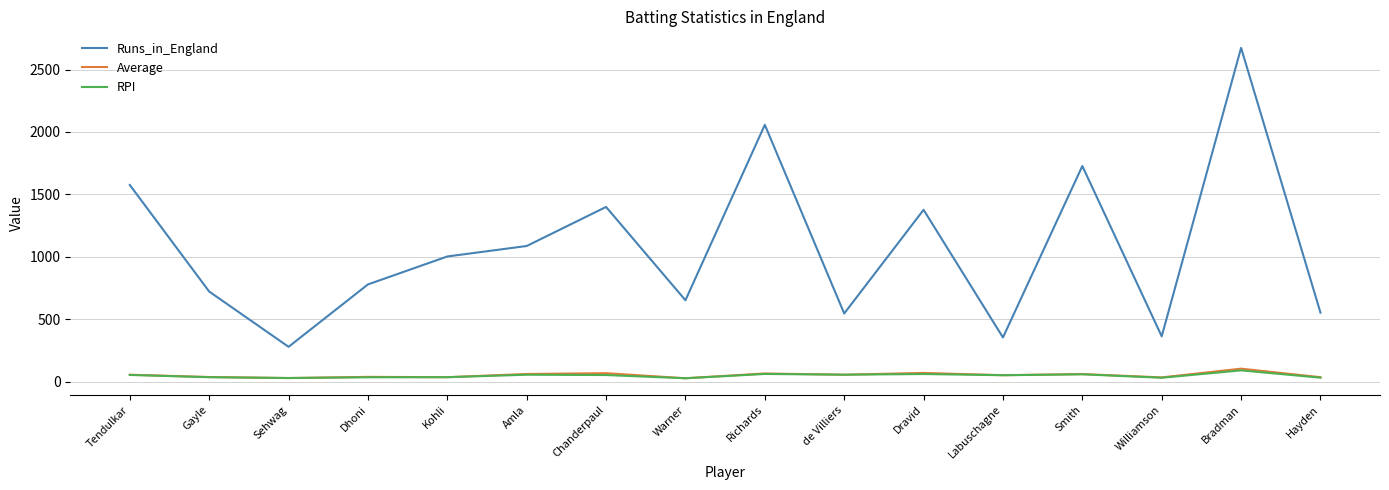

Which label corresponds to the largest value in the chart?

Bradman